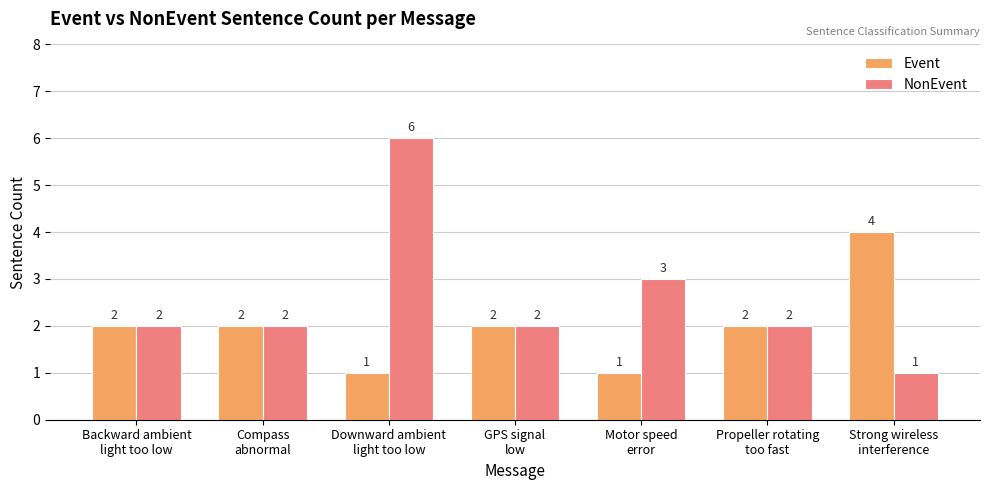

Reading left to right, transcribe all the data shown in this chart.

Event: Backward ambient
light too low=2	Compass
abnormal=2	Downward ambient
light too low=1	GPS signal
low=2	Motor speed
error=1	Propeller rotating
too fast=2	Strong wireless
interference=4
NonEvent: Backward ambient
light too low=2	Compass
abnormal=2	Downward ambient
light too low=6	GPS signal
low=2	Motor speed
error=3	Propeller rotating
too fast=2	Strong wireless
interference=1